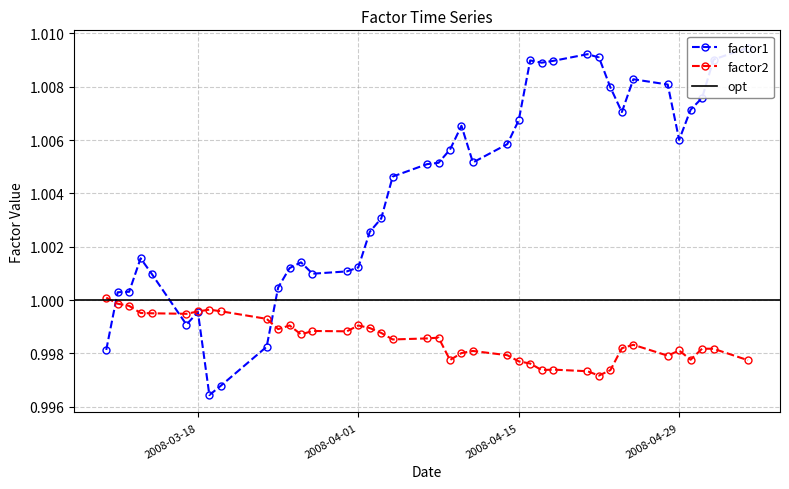

What is the value of the factor1 point at the 14th from the left?

1.0